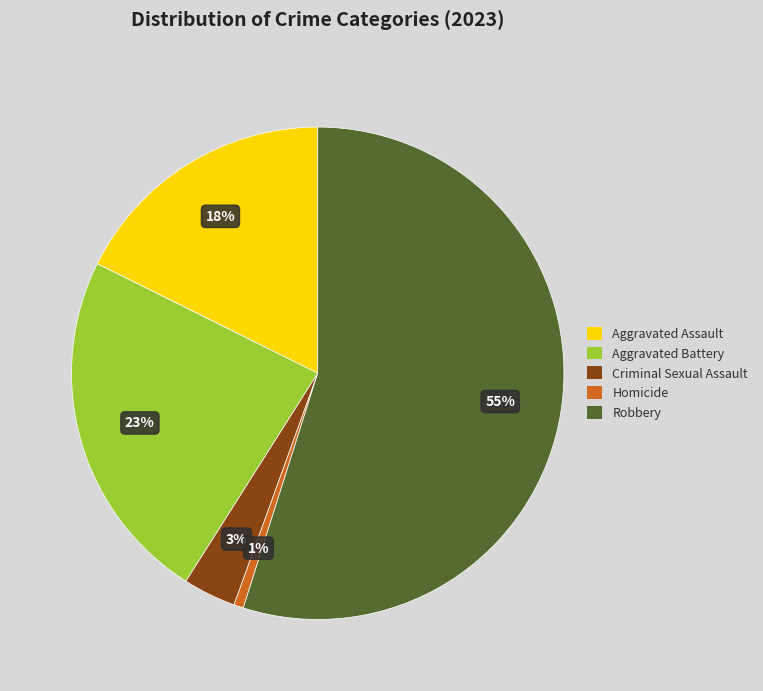

Is the sum of Robbery and Homicide greater than half?

Yes